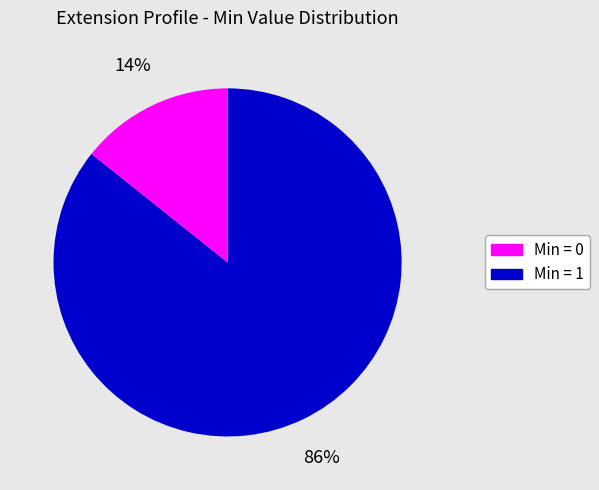

Which has a higher value, Min = 0 or Min = 1?

Min = 0